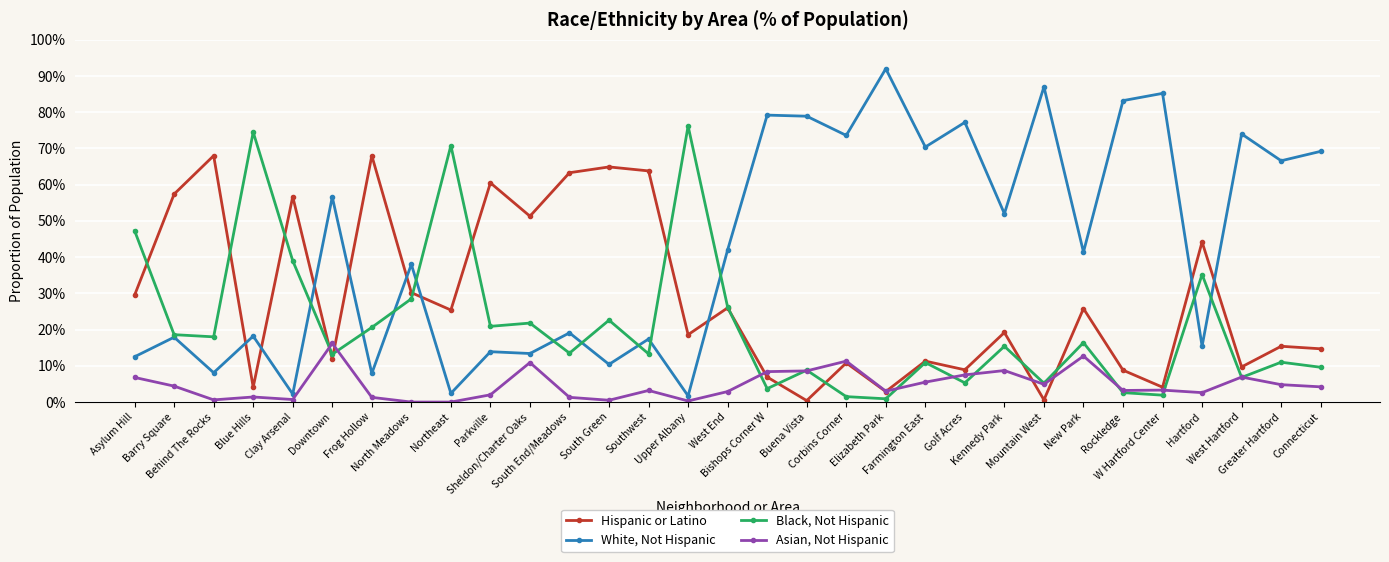

At how many categories does at least one series exceed 0?

31